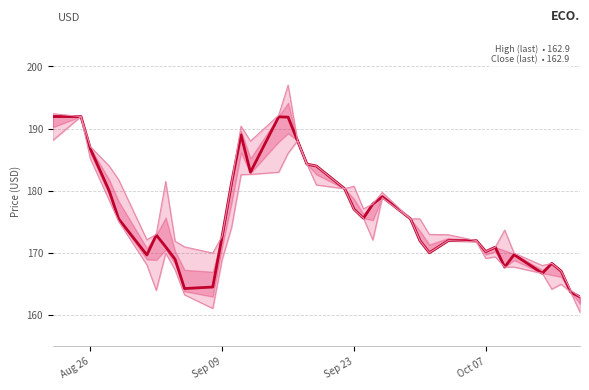

The High series shows 258.0 at 4. True or false?

False